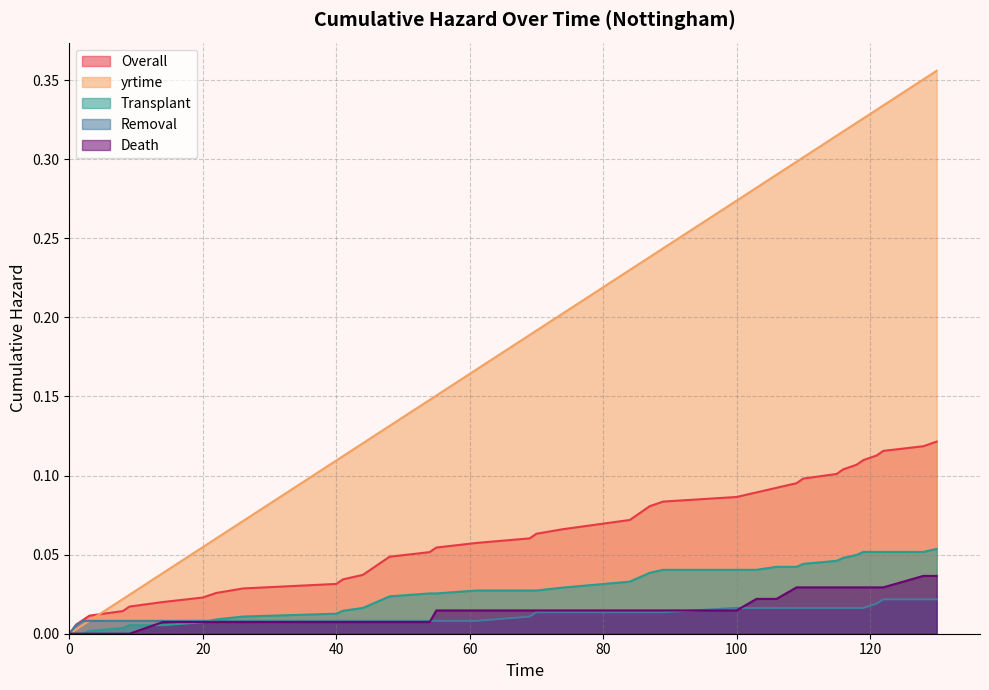

What is the highest value of the Transplant series?

0.1